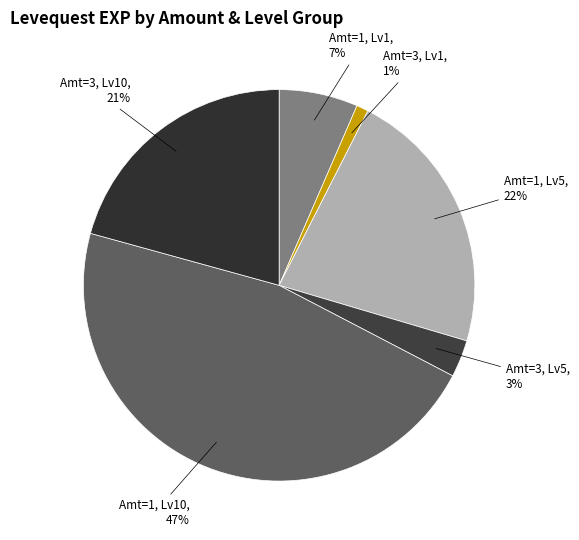

How many slices are in this pie chart?

6